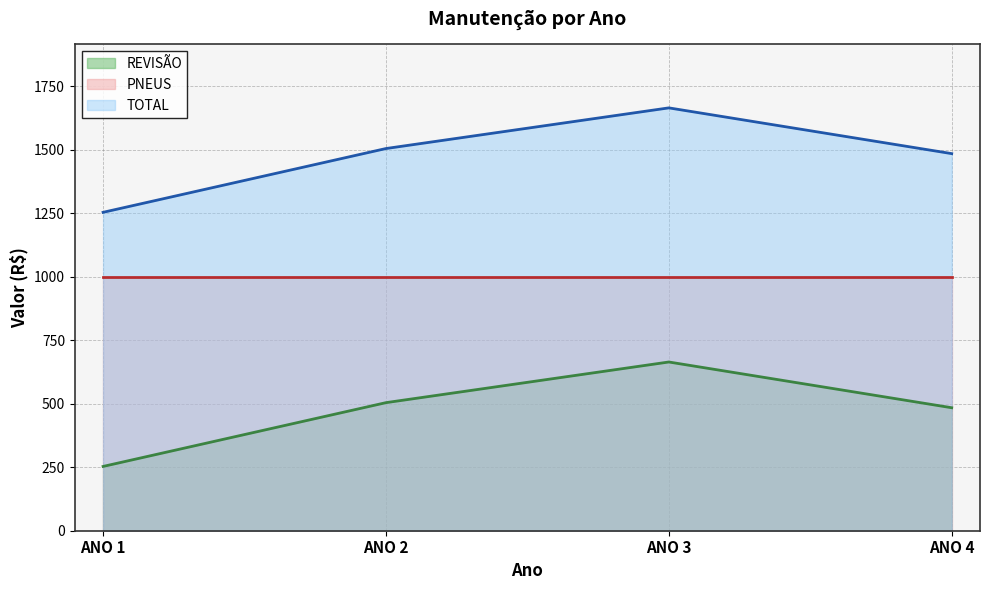

What is the value of the REVISÃO point at the 3rd from the left?

664